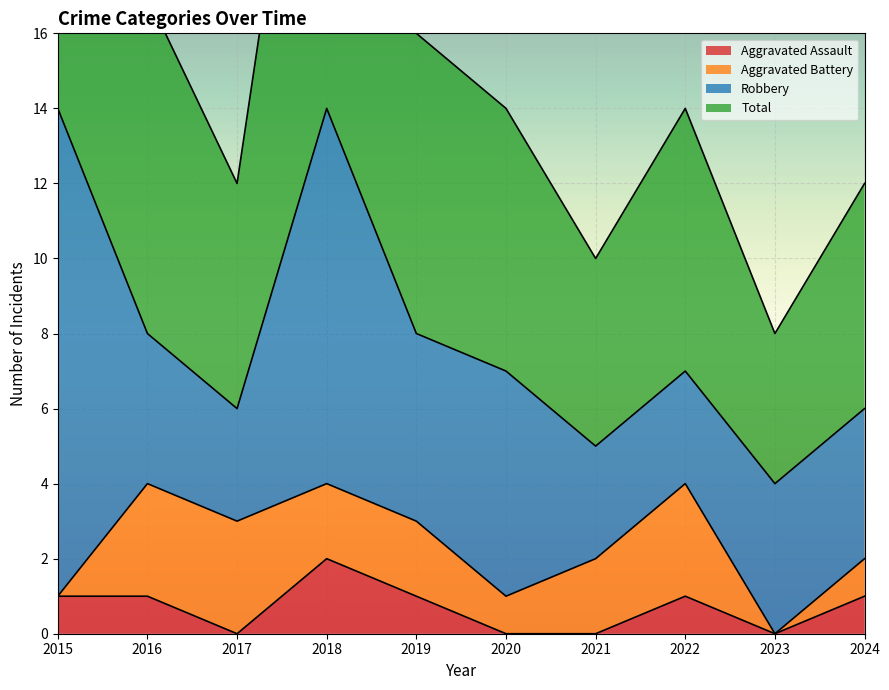

Which series has the largest range (max minus min)?

Total